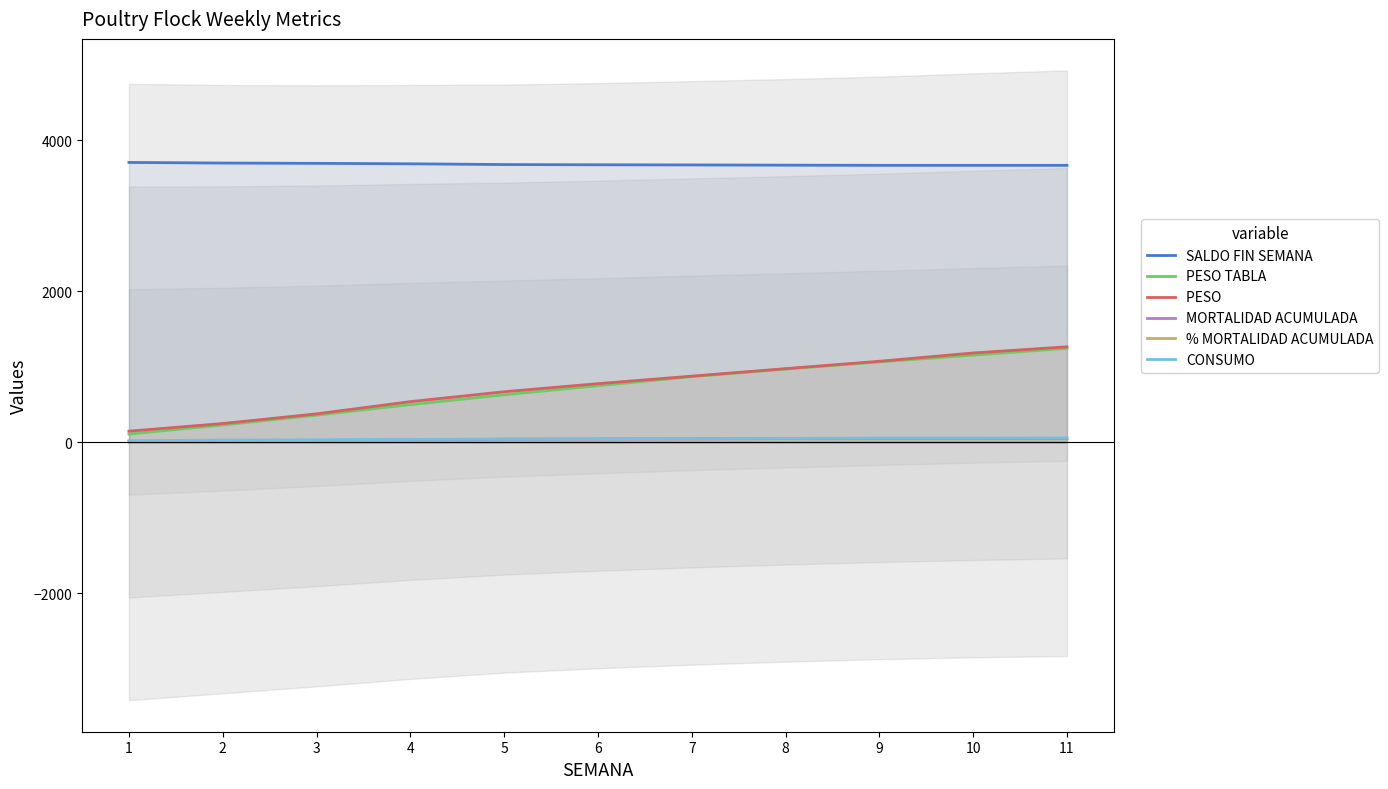

Which series changed the most between 5 and 9?

PESO TABLA